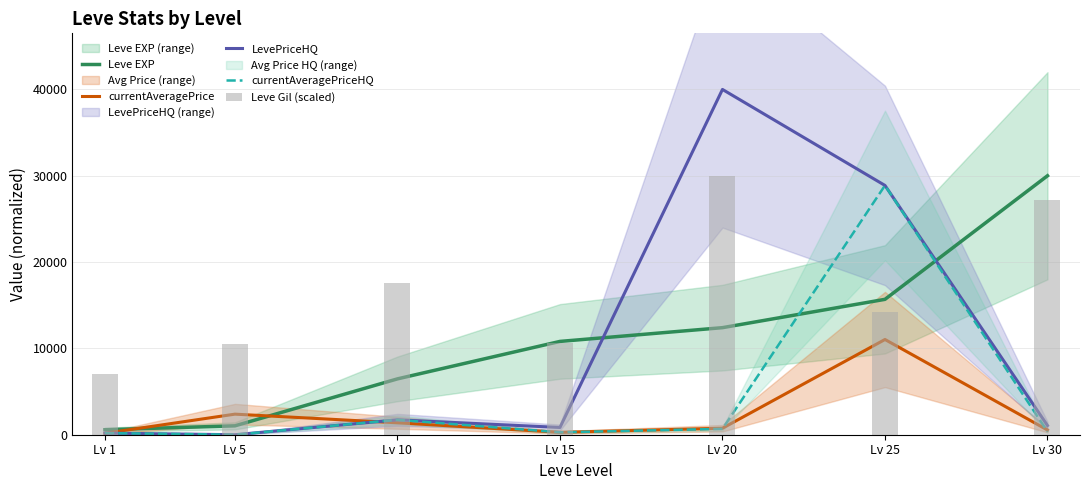

What is the value of the Leve Gil (scaled) bar at the 2nd from the left?

10453.6